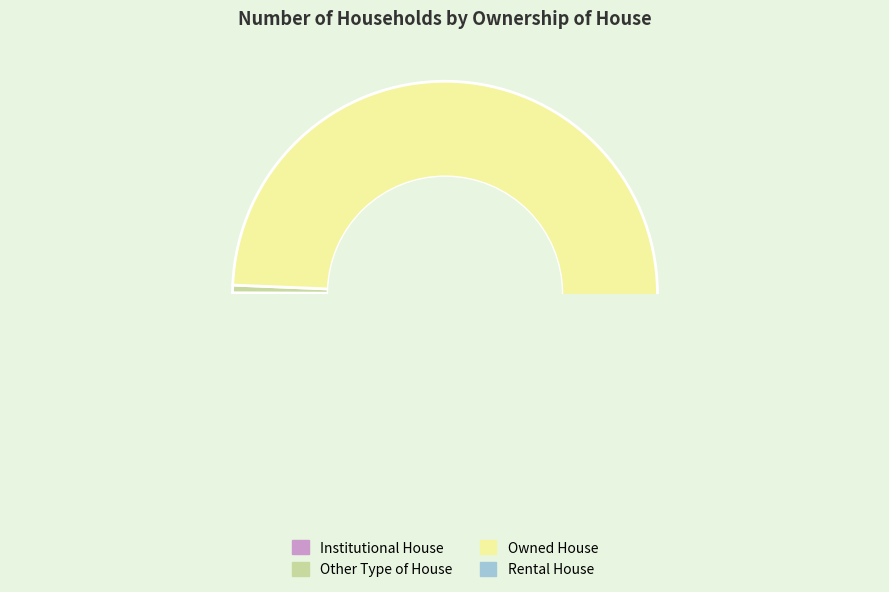

The Institutional House slice represents 1% of the pie. True or false?

False